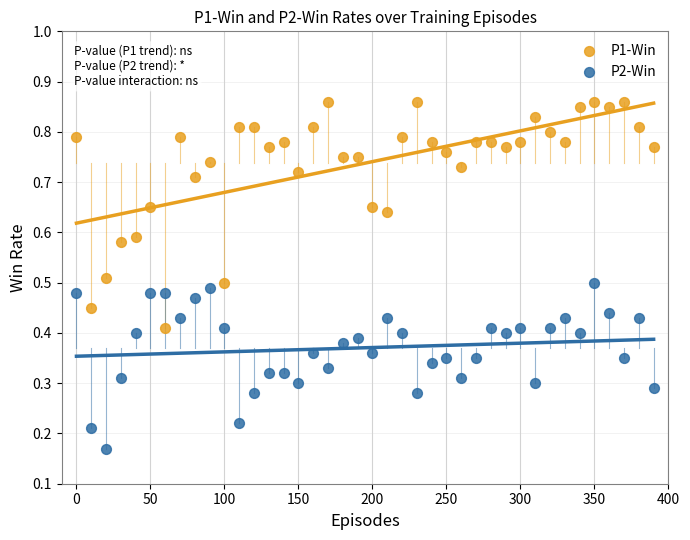

What is the X range (max minus min) for the scatter plot?

390.0